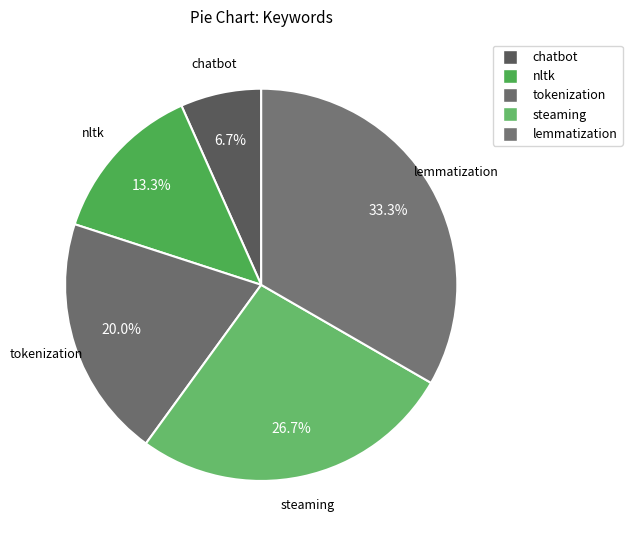

The tokenization slice represents 7% of the pie. True or false?

False